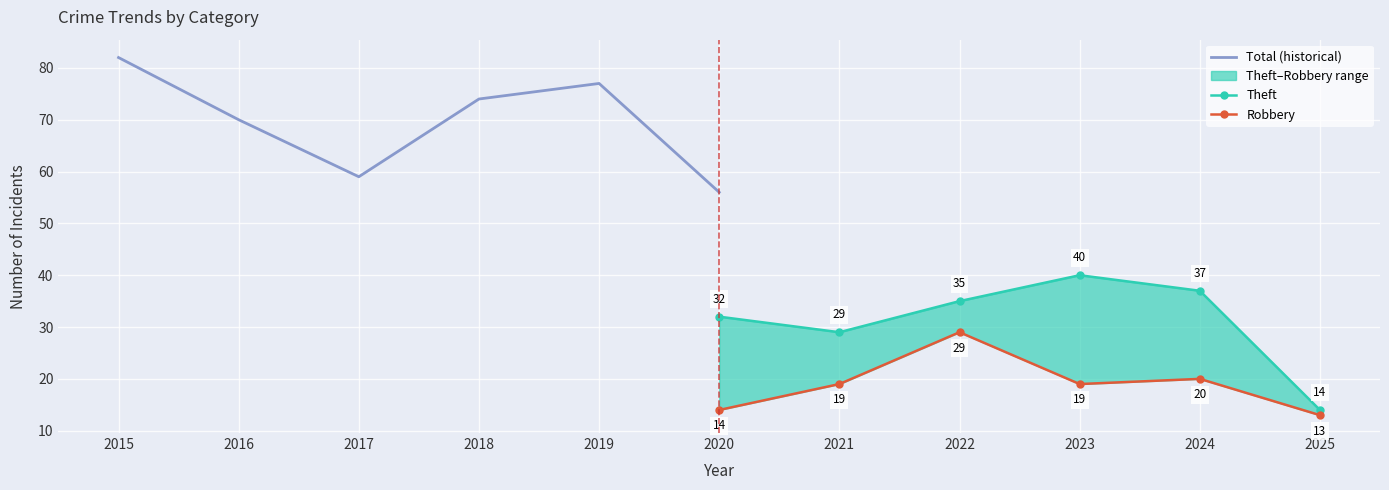

What is the value of the Total (historical) point at the 3rd from the left?

59